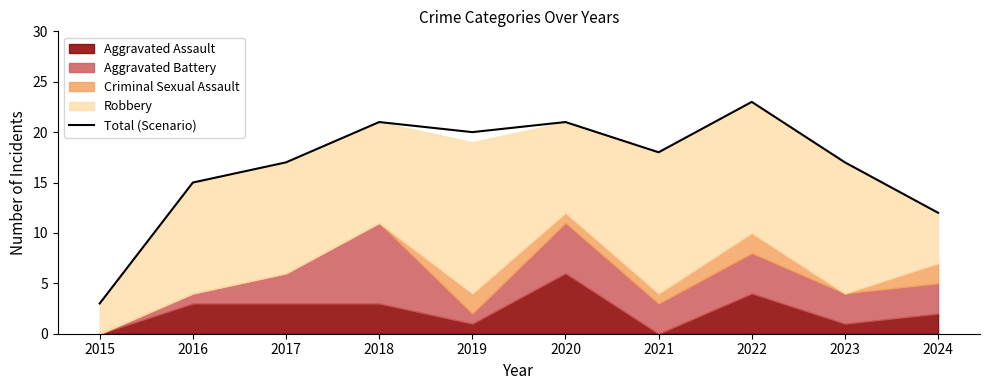

True or false: the data shows 10 at 2016.

False